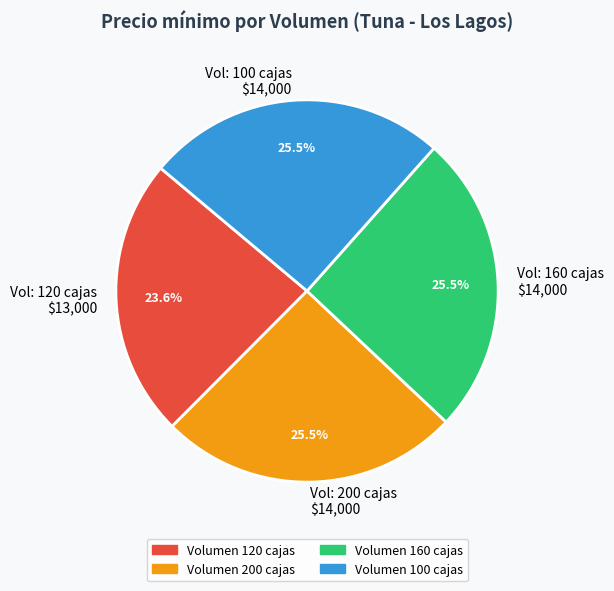

Count the number of slices in the pie.

4